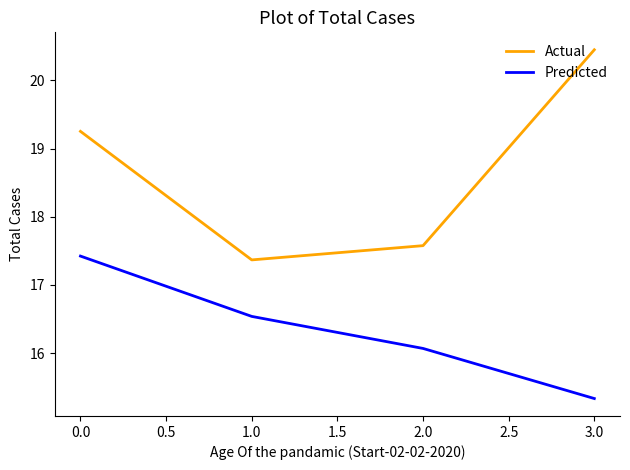

What is the total value across all series at 3.0?

35.8